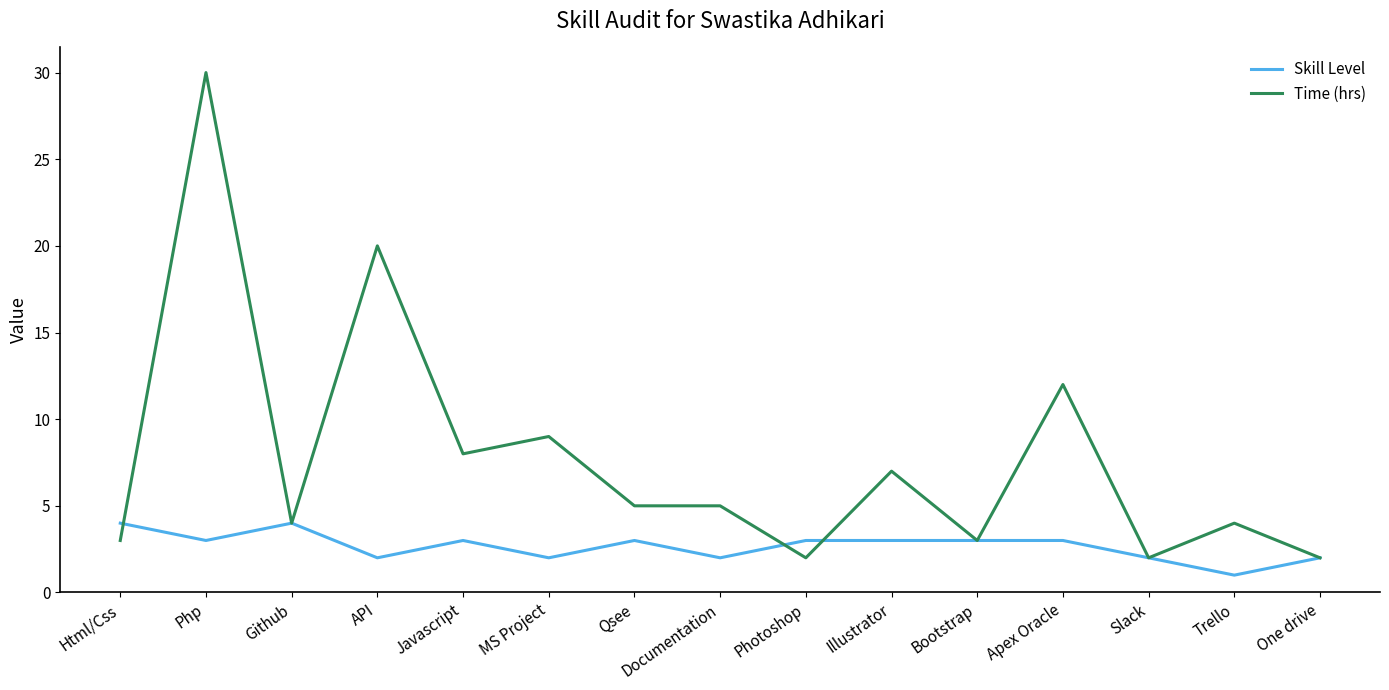

What is the approximate value of Skill Level at Illustrator?

3